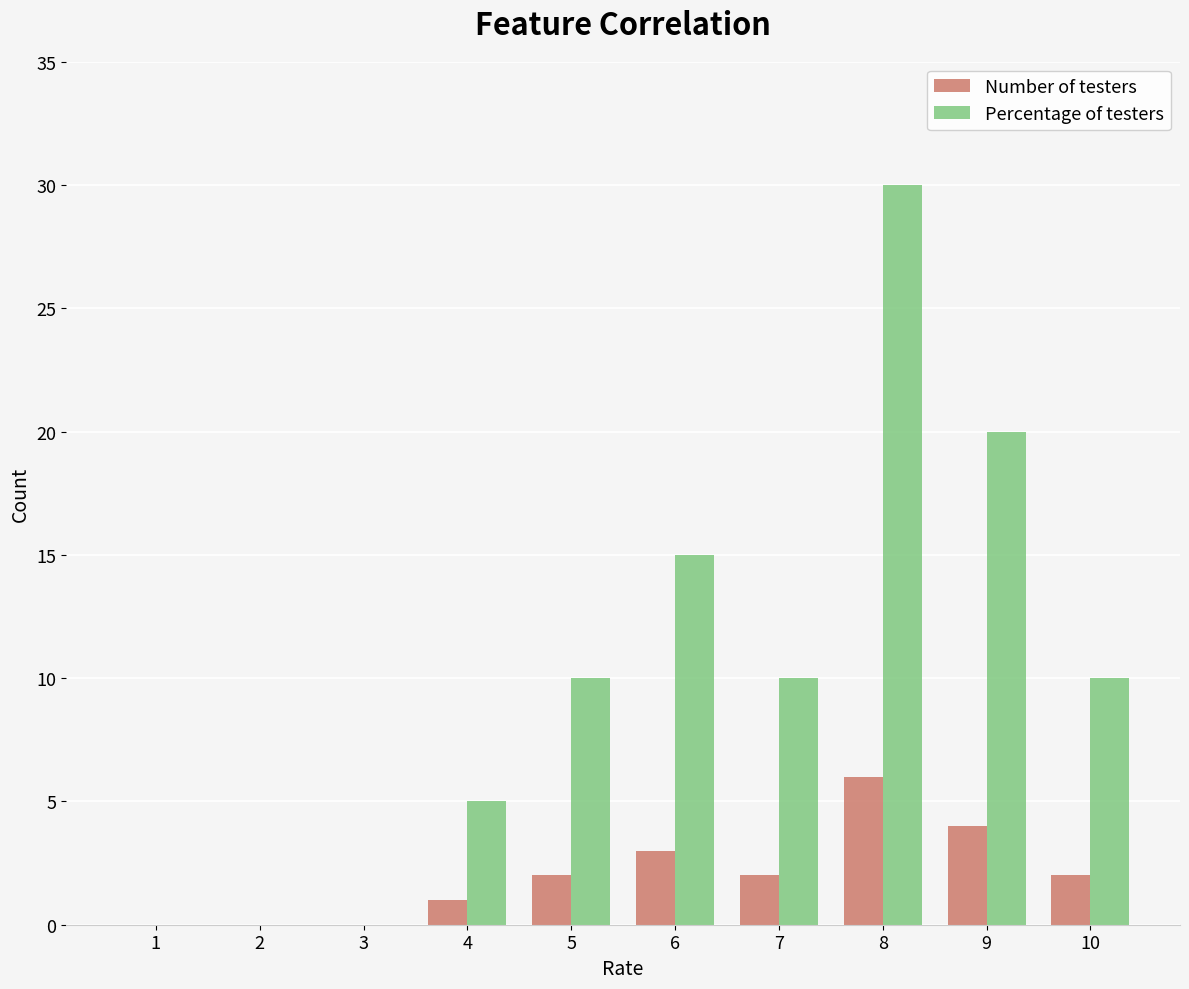

What is the average value of the Number of testers series?

2